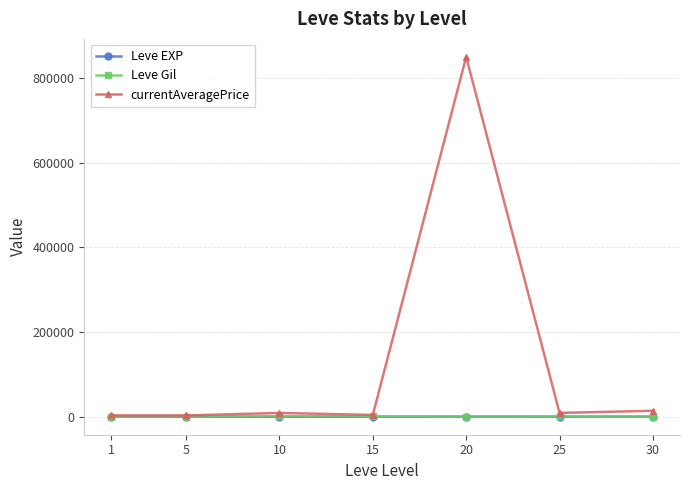

What is the difference between the maximum and minimum values in the currentAveragePrice series?

847426.8